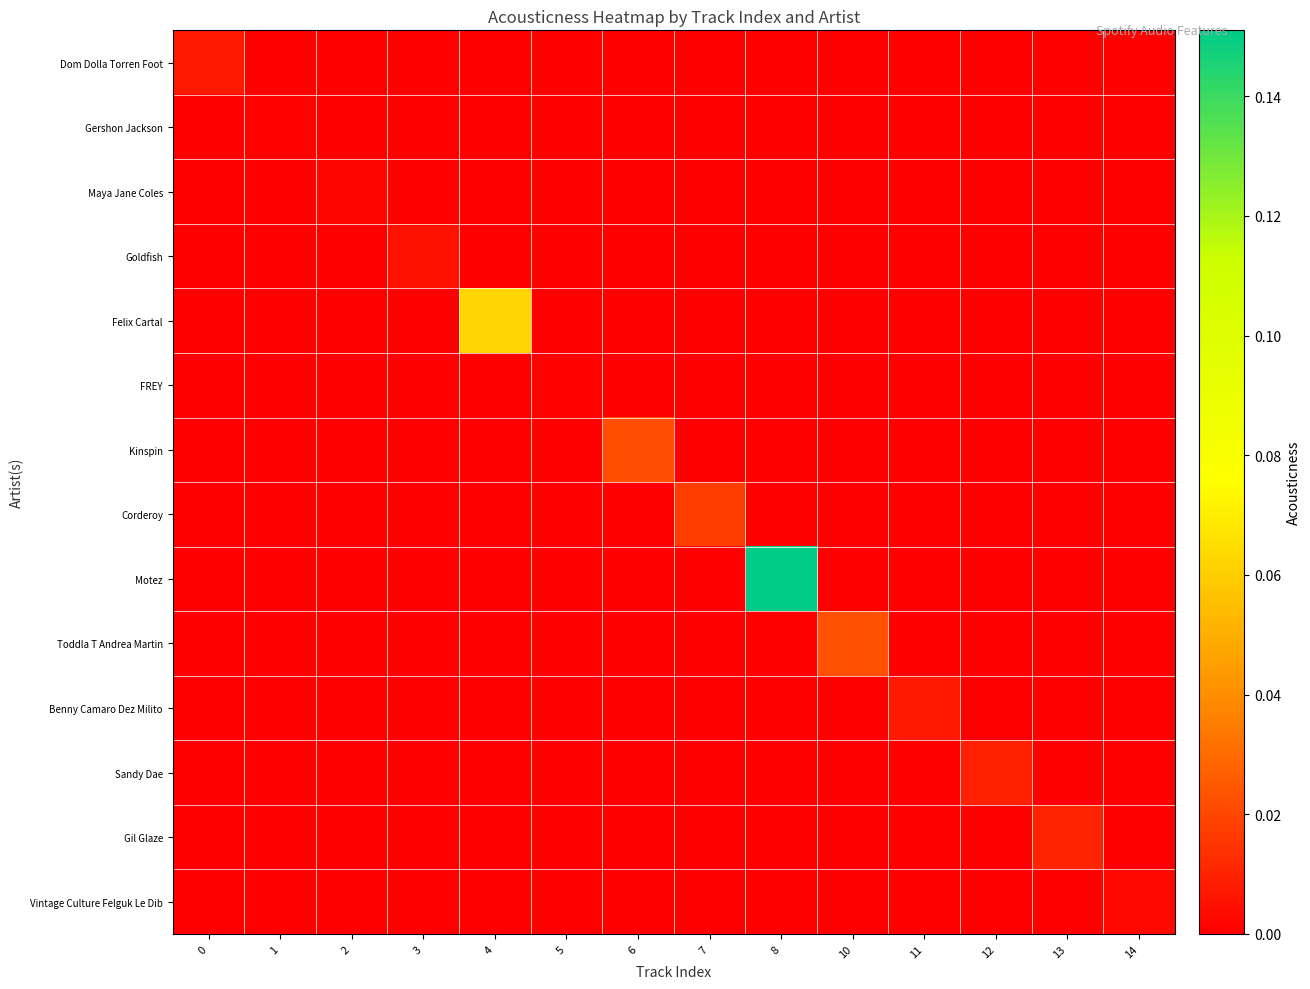

Reading left to right, what are all the values shown in this chart?

row_0: 0.0	0.0	0.0	0.0	0.0	0.0	0.0	0.0	0.0	0.0	0.0	0.0	0.0	0.0
row_1: 0.0	0.0	0.0	0.0	0.0	0.0	0.0	0.0	0.0	0.0	0.0	0.0	0.0	0.0
row_2: 0.0	0.0	0.0	0.0	0.0	0.0	0.0	0.0	0.0	0.0	0.0	0.0	0.0	0.0
row_3: 0.0	0.0	0.0	0.0	0.0	0.0	0.0	0.0	0.0	0.0	0.0	0.0	0.0	0.0
row_4: 0.0	0.0	0.0	0.0	0.1	0.0	0.0	0.0	0.0	0.0	0.0	0.0	0.0	0.0
row_5: 0.0	0.0	0.0	0.0	0.0	0.0	0.0	0.0	0.0	0.0	0.0	0.0	0.0	0.0
row_6: 0.0	0.0	0.0	0.0	0.0	0.0	0.0	0.0	0.0	0.0	0.0	0.0	0.0	0.0
row_7: 0.0	0.0	0.0	0.0	0.0	0.0	0.0	0.0	0.0	0.0	0.0	0.0	0.0	0.0
row_8: 0.0	0.0	0.0	0.0	0.0	0.0	0.0	0.0	0.2	0.0	0.0	0.0	0.0	0.0
row_9: 0.0	0.0	0.0	0.0	0.0	0.0	0.0	0.0	0.0	0.0	0.0	0.0	0.0	0.0
row_10: 0.0	0.0	0.0	0.0	0.0	0.0	0.0	0.0	0.0	0.0	0.0	0.0	0.0	0.0
row_11: 0.0	0.0	0.0	0.0	0.0	0.0	0.0	0.0	0.0	0.0	0.0	0.0	0.0	0.0
row_12: 0.0	0.0	0.0	0.0	0.0	0.0	0.0	0.0	0.0	0.0	0.0	0.0	0.0	0.0
row_13: 0.0	0.0	0.0	0.0	0.0	0.0	0.0	0.0	0.0	0.0	0.0	0.0	0.0	0.0